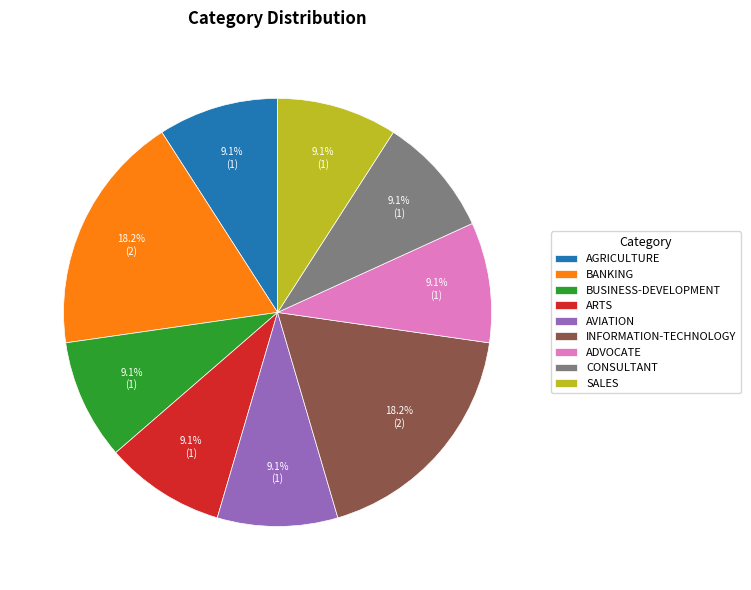

Combined, what portion of the pie is CONSULTANT and ARTS?

18.2%